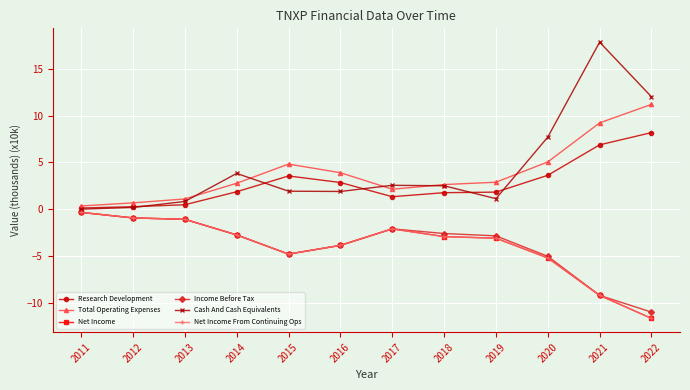

How many lines are shown in the chart?

6